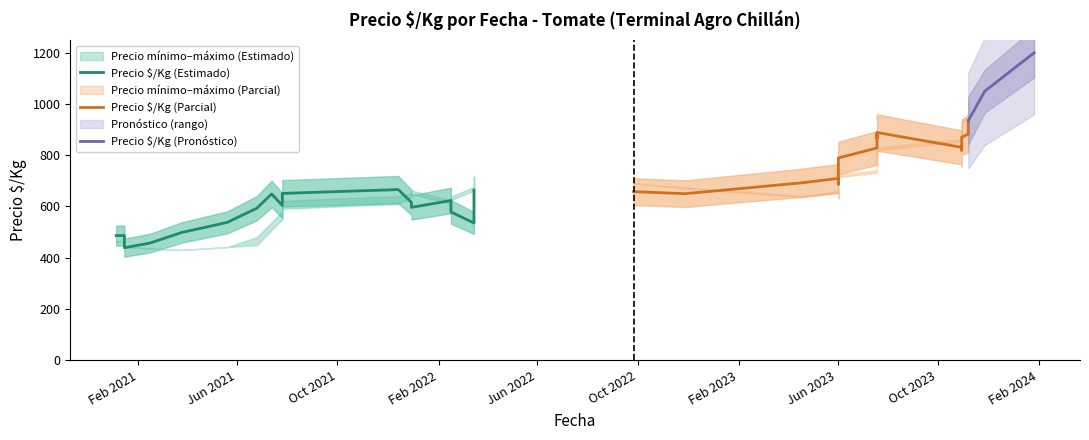

What is the label of the 18th point from the right?

2022-09-26